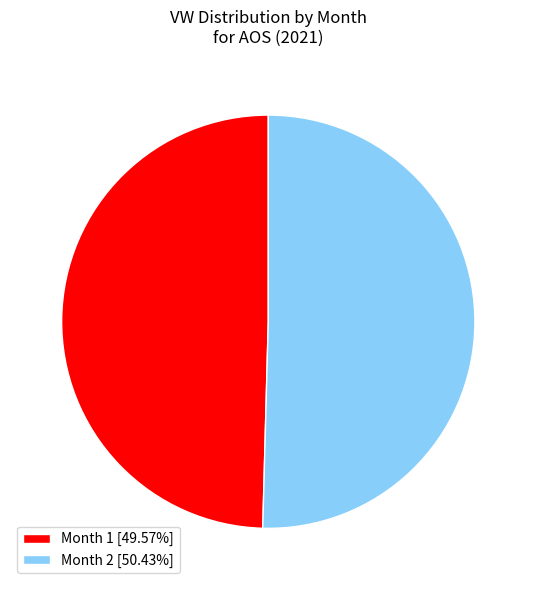

Is the sum of Month 2 and Month 1 greater than half?

Yes